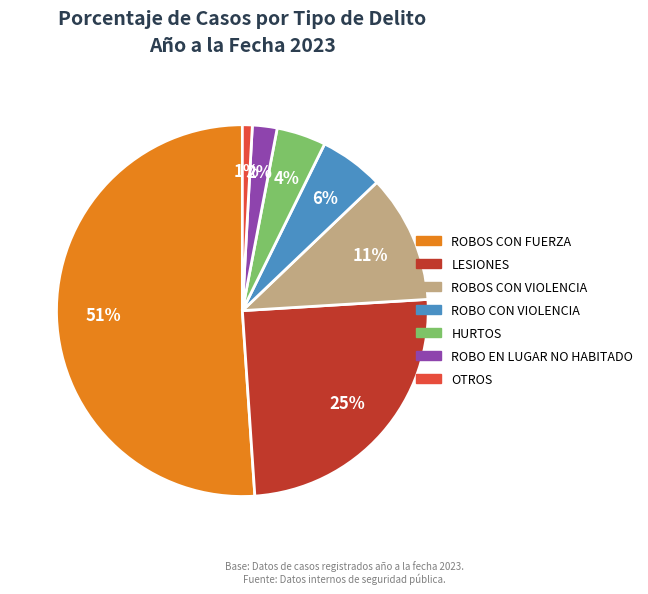

What percentage is the HURTOS slice, to the nearest percent?

4%